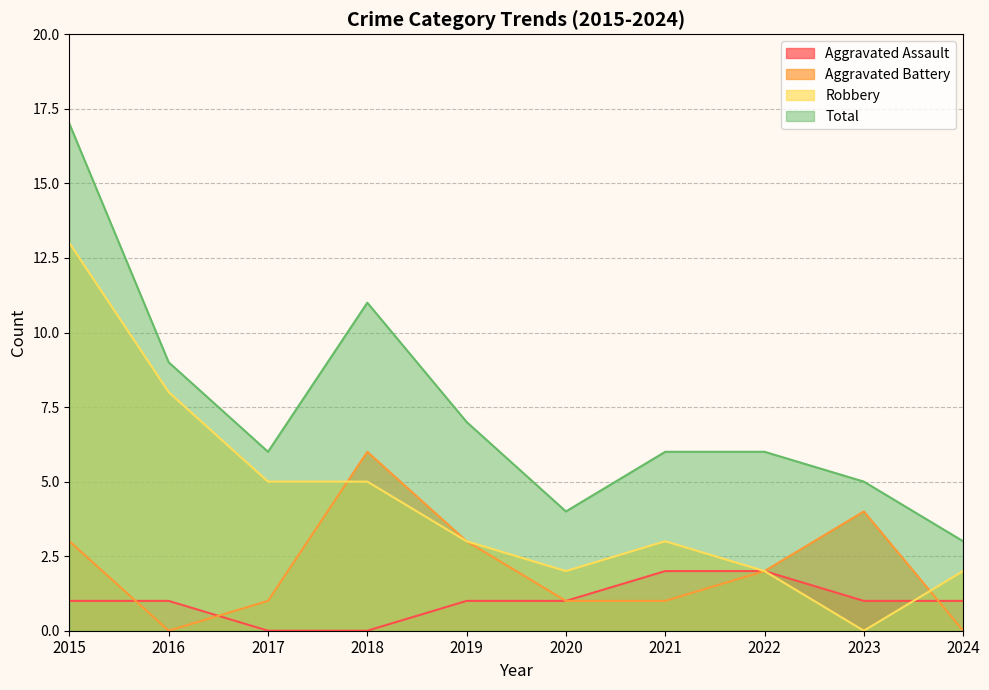

True or false: Total and Aggravated Assault cross at least once.

False